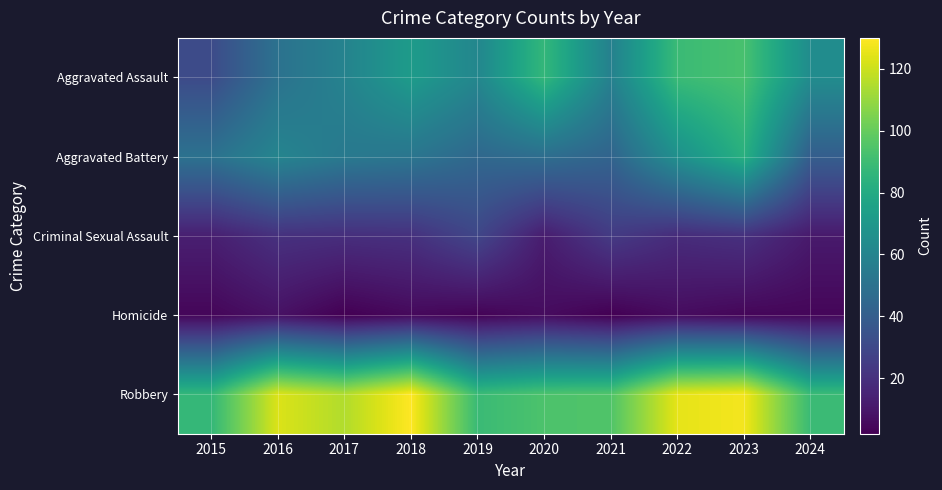

Reading left to right, transcribe all the data shown in this chart.

Aggravated Assault: 2015=31	2016=50	2017=59	2018=72	2019=61	2020=87	2021=58	2022=89	2023=93	2024=64
Aggravated Battery: 2015=50	2016=60	2017=54	2018=52	2019=45	2020=48	2021=43	2022=66	2023=83	2024=40
Criminal Sexual Assault: 2015=13	2016=20	2017=19	2018=20	2019=29	2020=12	2021=24	2022=18	2023=20	2024=11
Homicide: 2015=4	2016=8	2017=2	2018=5	2019=3	2020=6	2021=2	2022=6	2023=4	2024=4
Robbery: 2015=87	2016=123	2017=115	2018=130	2019=89	2020=94	2021=95	2022=125	2023=128	2024=89